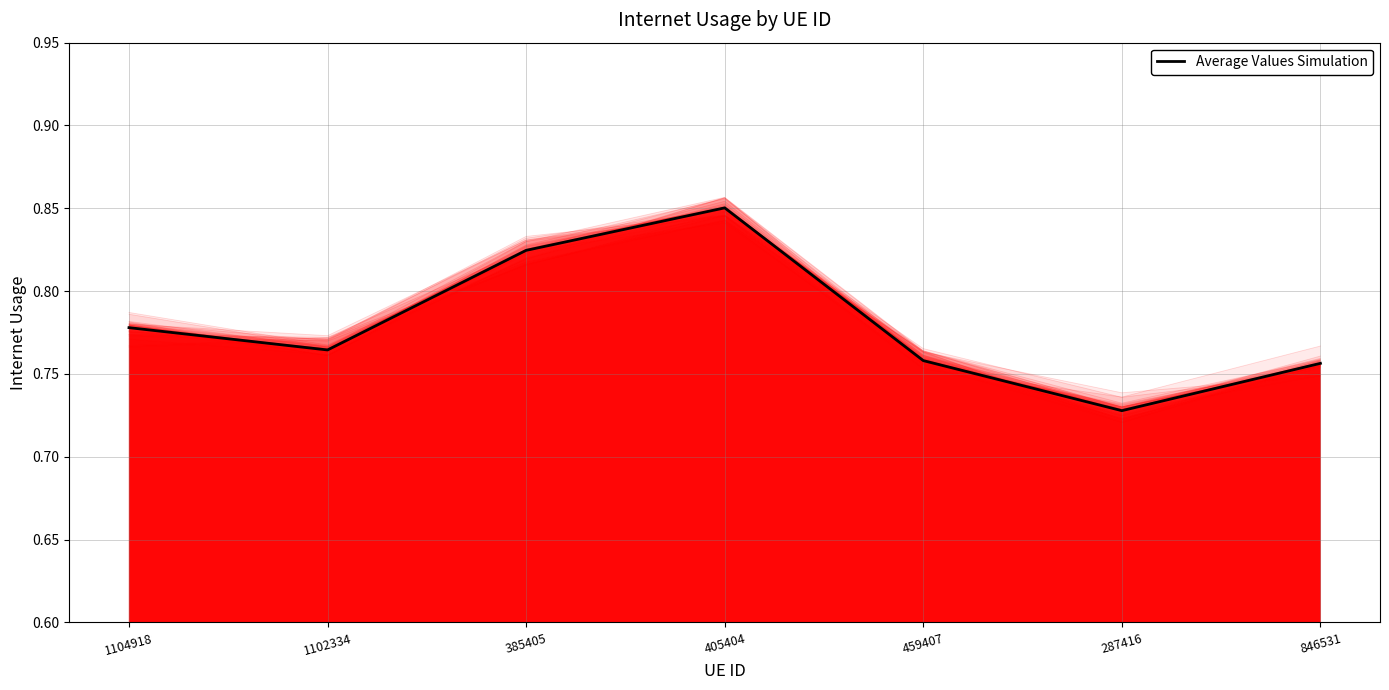

Reading left to right, what are all the values shown in this chart?

0.8	0.8	0.8	0.9	0.8	0.7	0.8